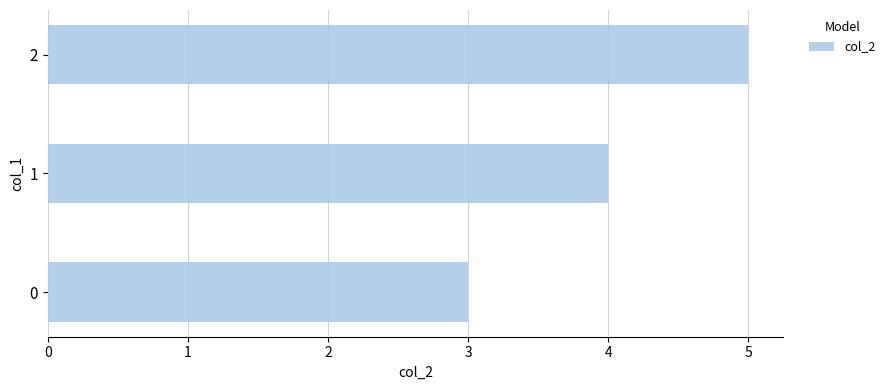

The chart shows a value of 3 at 0. True or false?

True